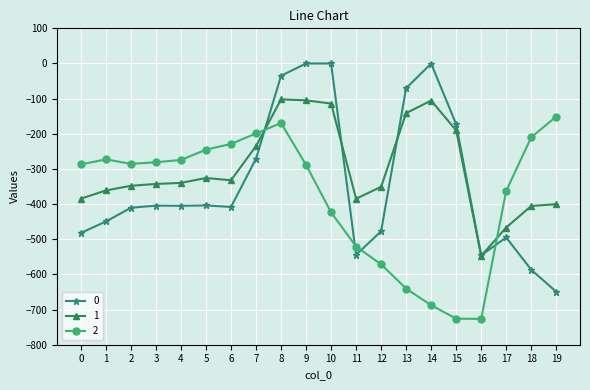

Does the chart have visible grid lines?

Yes